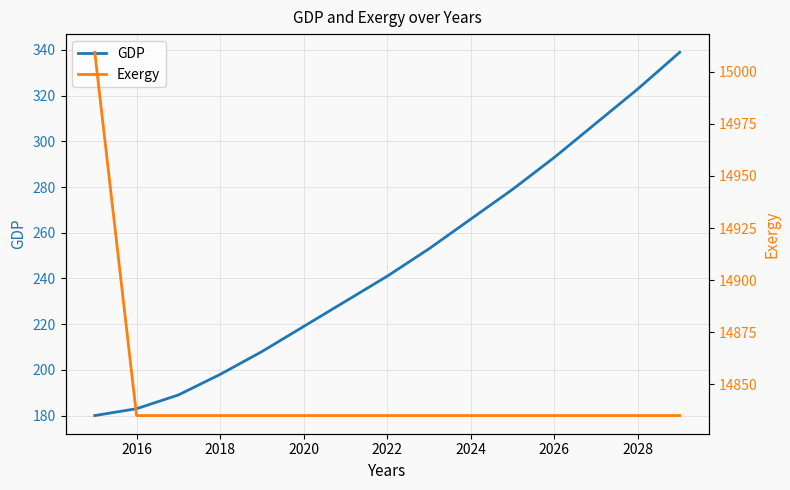

True or false: GDP has a value of 162 at 2024.

False